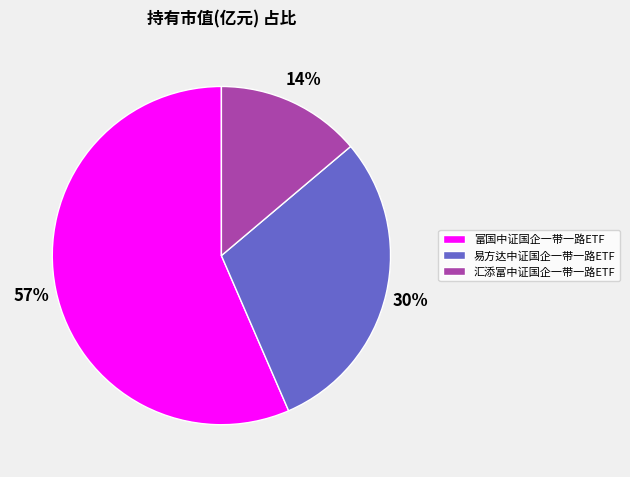

True or false: 富国中证国企一带一路ETF accounts for 49% of the total.

False